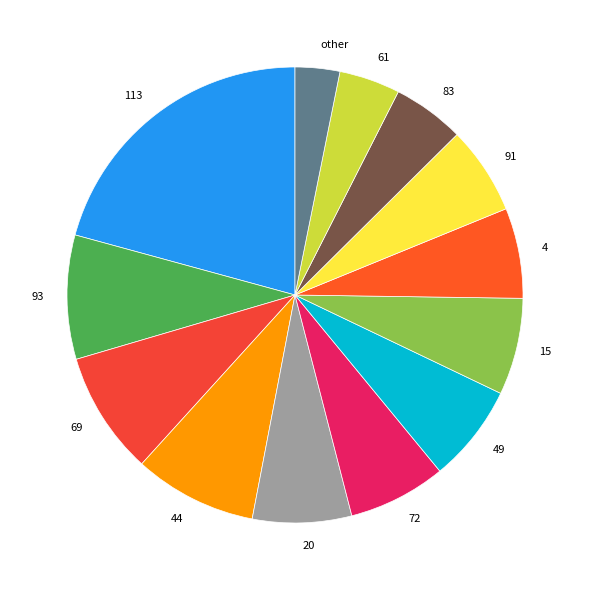

Is the sum of other and 44 greater than half?

No